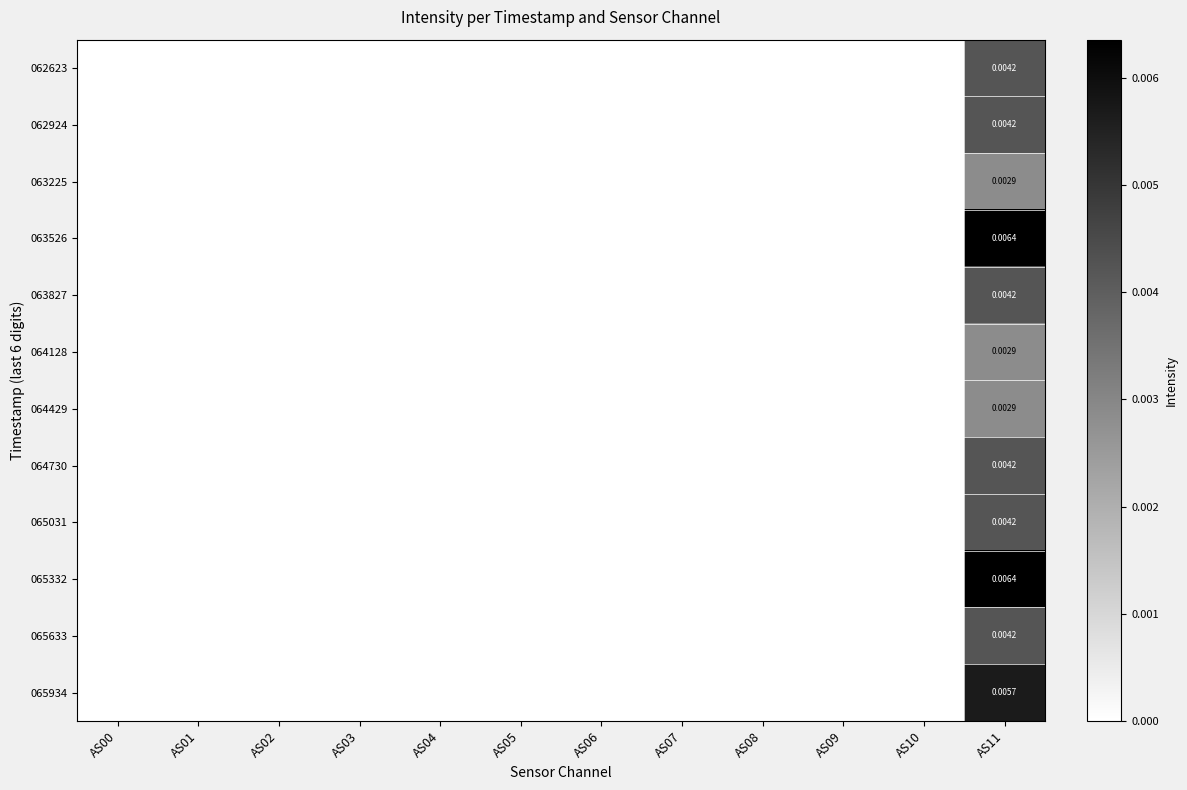

At which category is the sum across all series the highest?

AS11